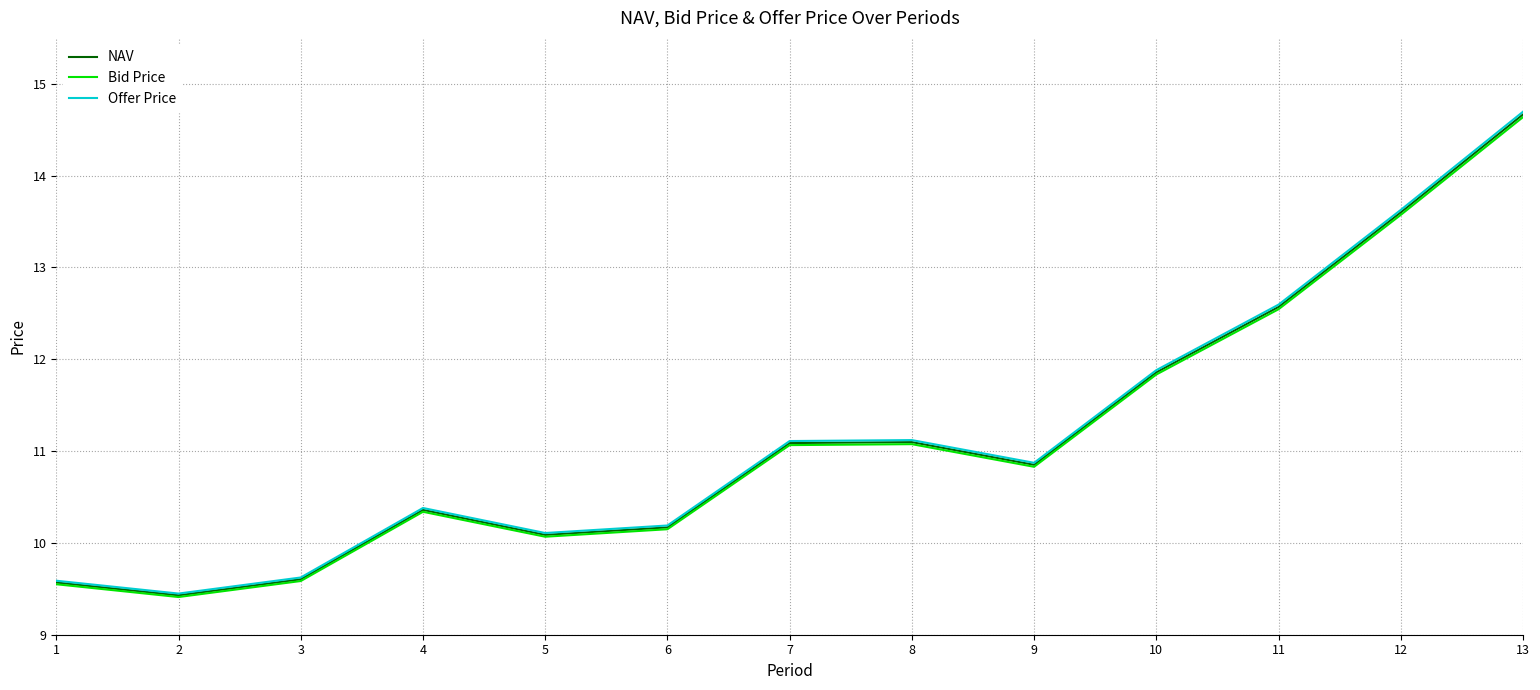

What is the sum of all Bid Price values?

144.7